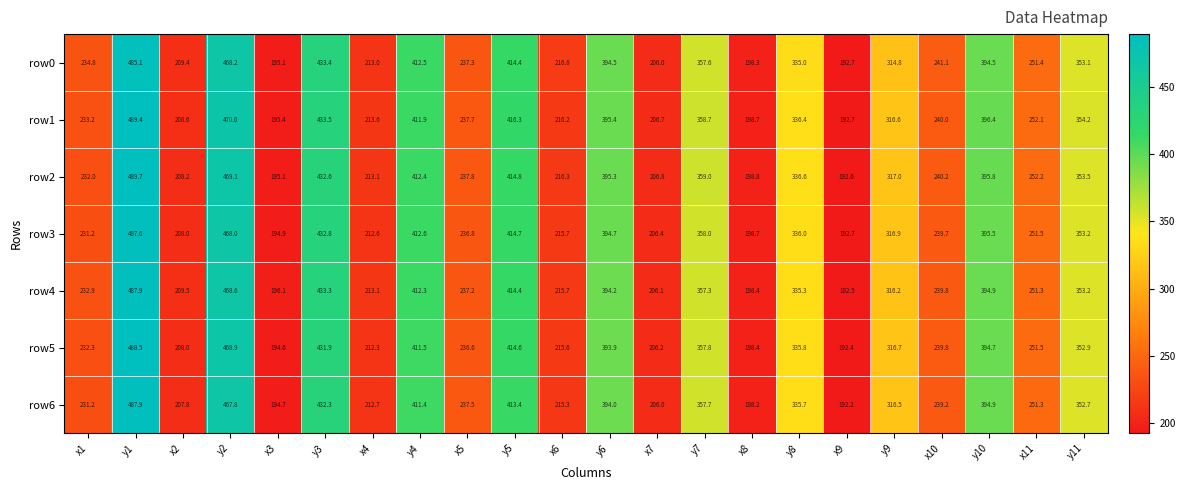

How many data points does each series have?

22